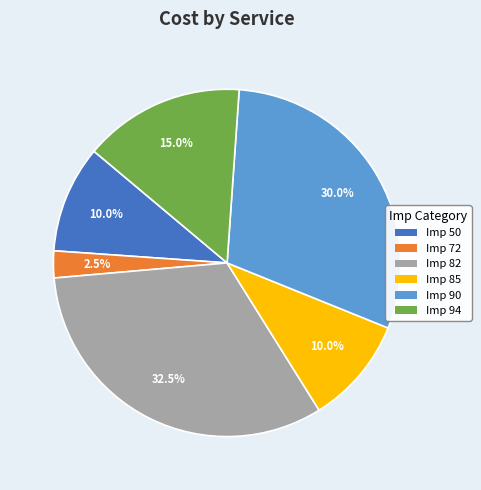

How many segments does this pie chart have?

6